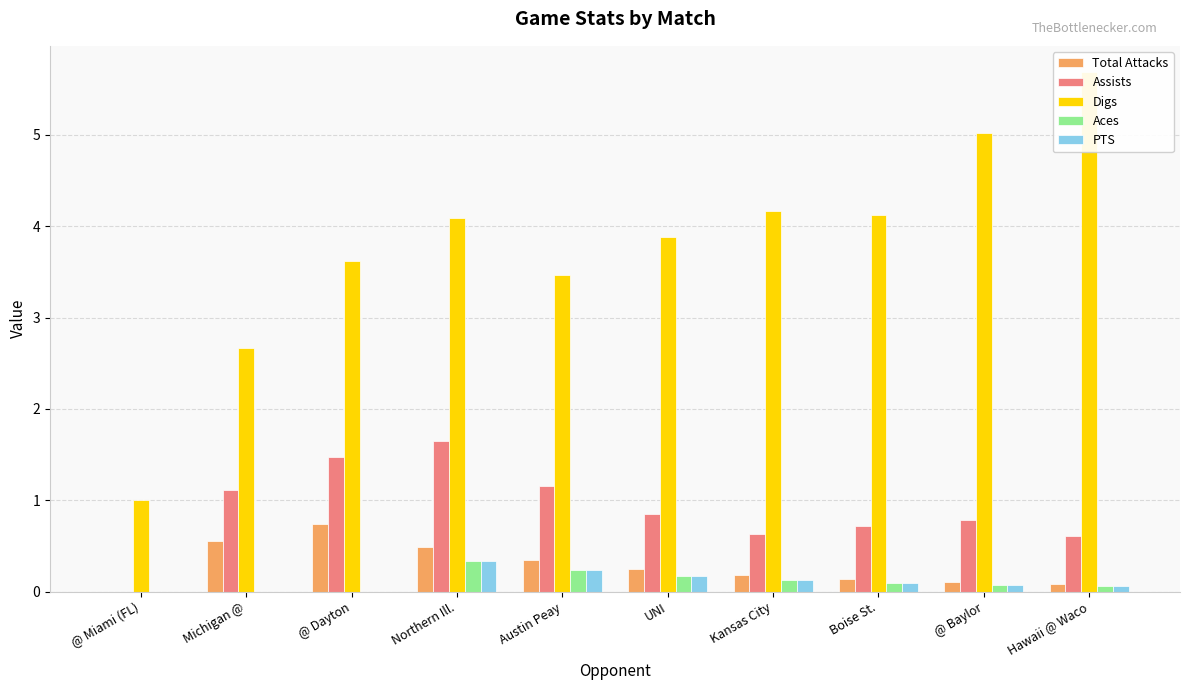

How many Total Attacks values are between 0 and 1?

10